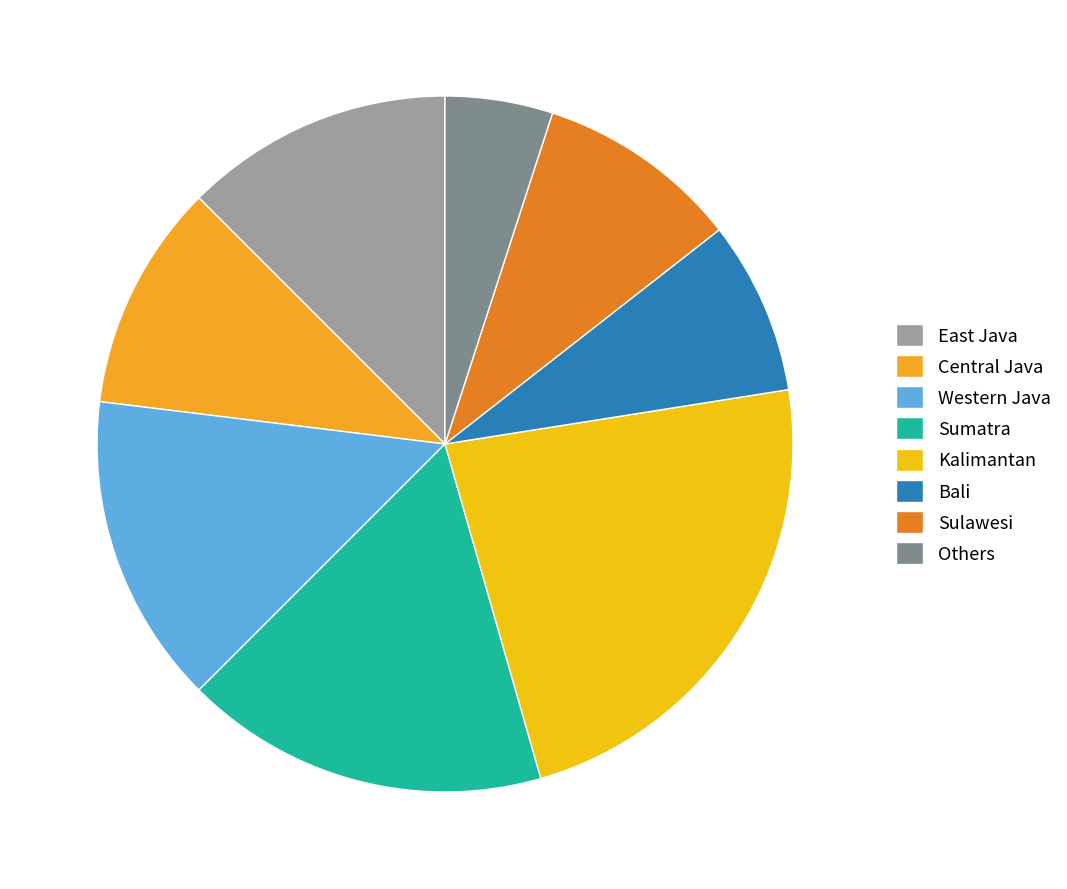

Which category has the biggest portion of the pie?

Kalimantan